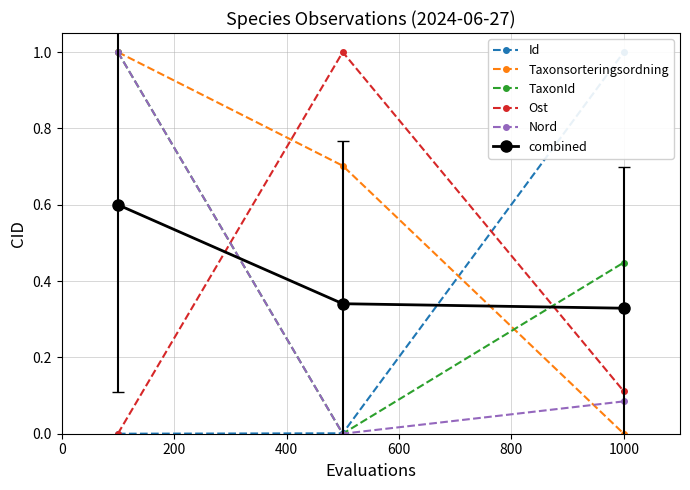

What is the highest value of the Nord series?

1.0